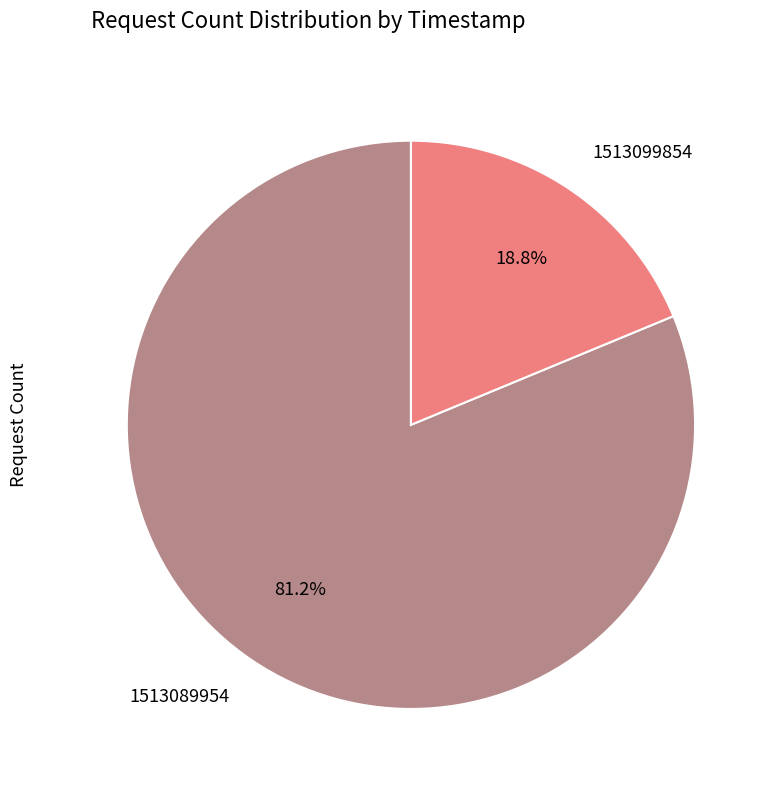

Between 1513089954 and 1513099854, which is larger?

1513089954